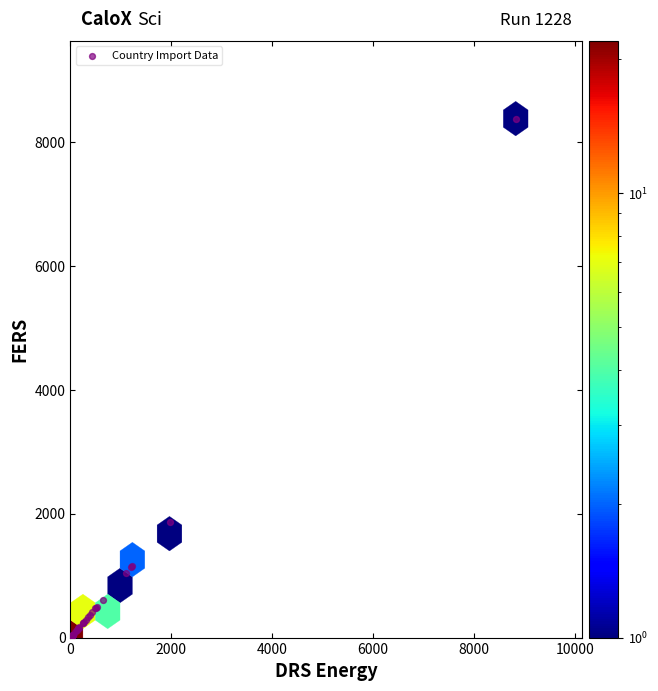

What Y value in the scatter plot is closest to 4193?

1873.8